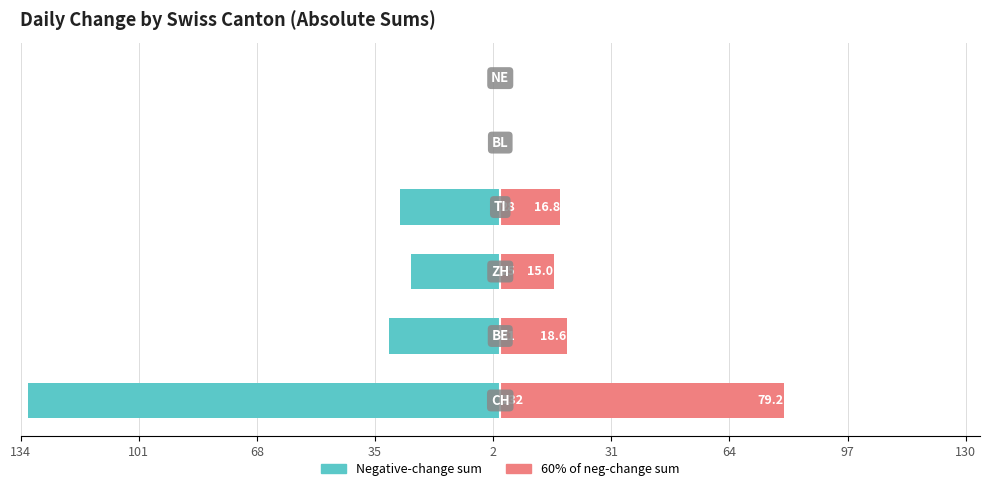

How many positive values does the 60% of neg sum series have?

4